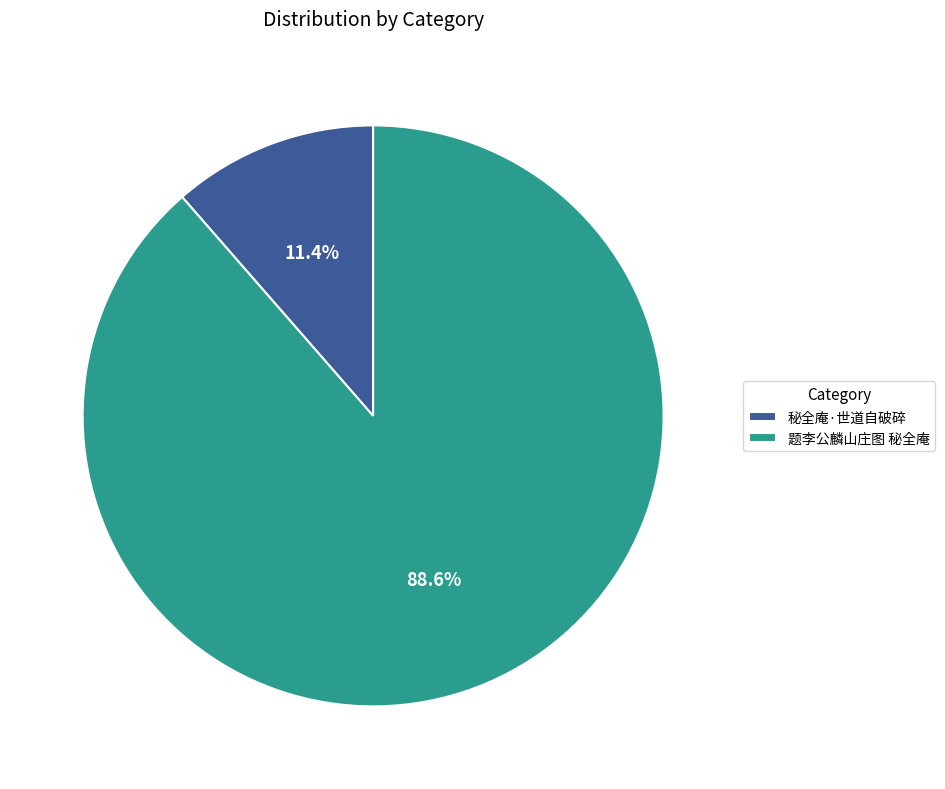

Does 题李公麟山庄图 秘全庵 represent more than half of the total?

Yes